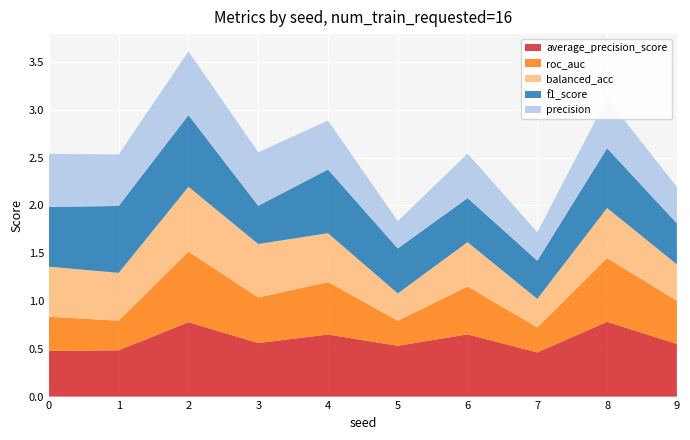

Reading left to right, extract all data points from this chart.

average_precision_score: 0=0.5	1=0.5	2=0.8	3=0.6	4=0.6	5=0.5	6=0.7	7=0.5	8=0.8	9=0.6
roc_auc: 0=0.4	1=0.3	2=0.7	3=0.5	4=0.5	5=0.3	6=0.5	7=0.3	8=0.7	9=0.5
balanced_acc: 0=0.5	1=0.5	2=0.7	3=0.6	4=0.5	5=0.3	6=0.5	7=0.3	8=0.5	9=0.4
f1_score: 0=0.6	1=0.7	2=0.8	3=0.4	4=0.7	5=0.5	6=0.5	7=0.4	8=0.6	9=0.4
precision: 0=0.6	1=0.5	2=0.7	3=0.6	4=0.5	5=0.3	6=0.5	7=0.3	8=0.5	9=0.4